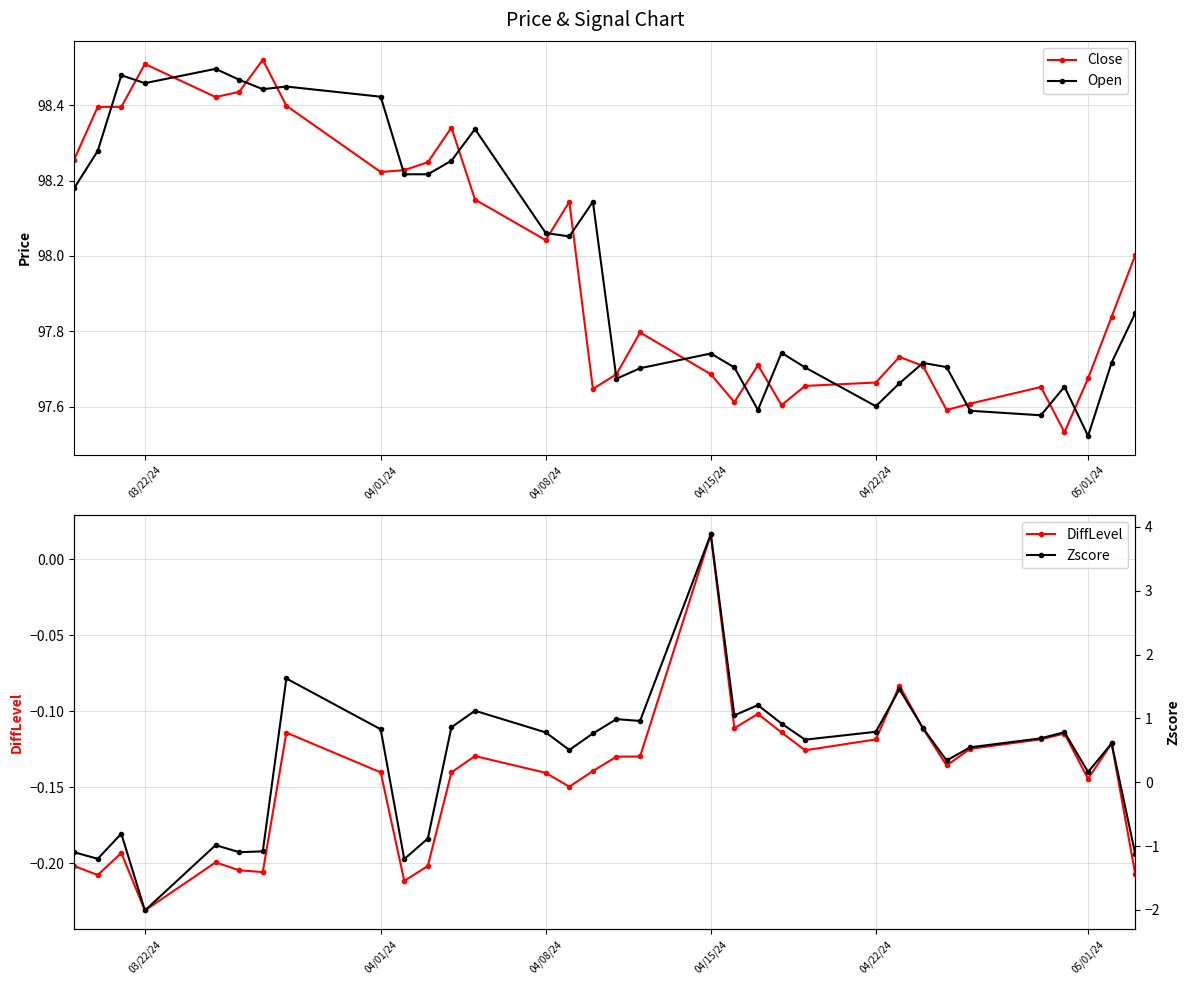

How many distinct data groups are displayed?

4